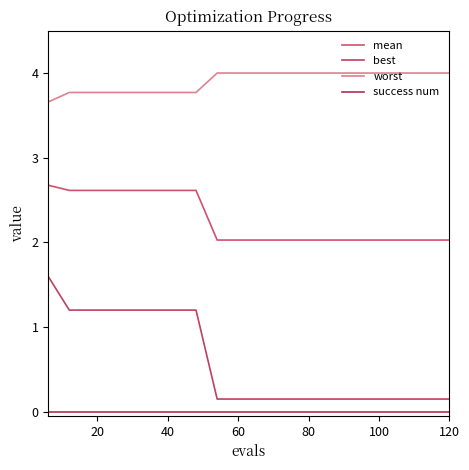

Is this an area chart (filled region under the line)?

No